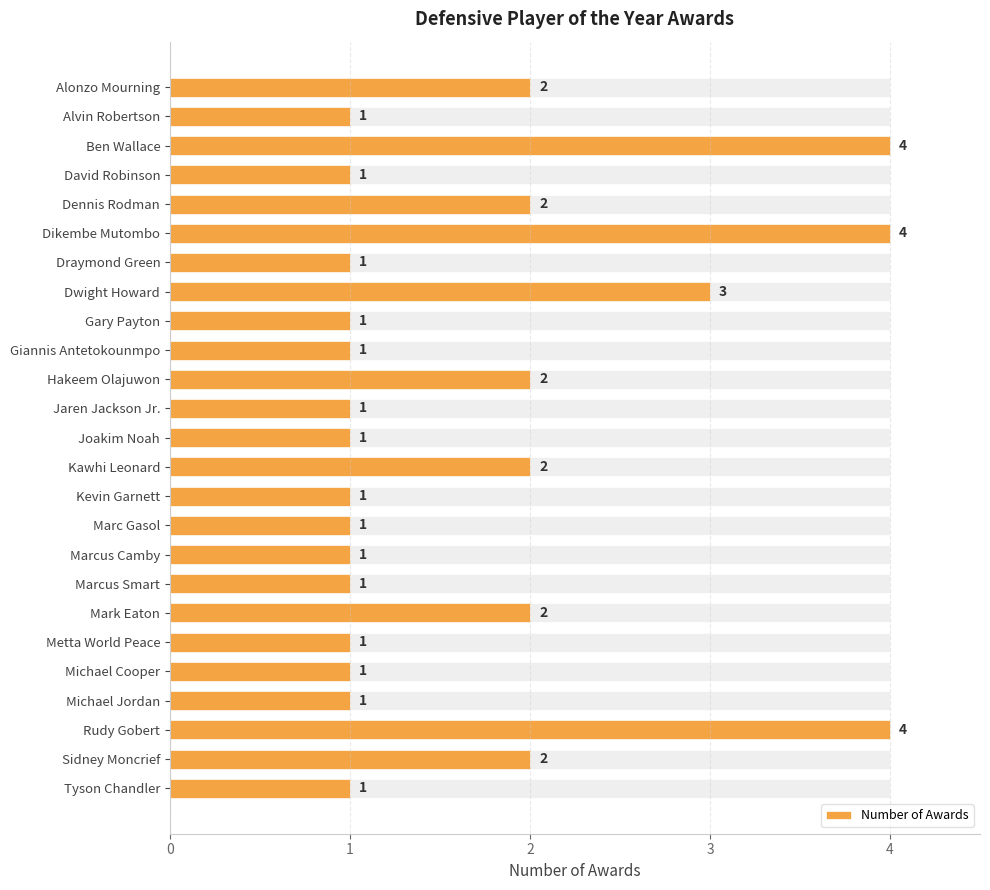

What is the ratio of the value at Alonzo Mourning to the value at Draymond Green?

2.0